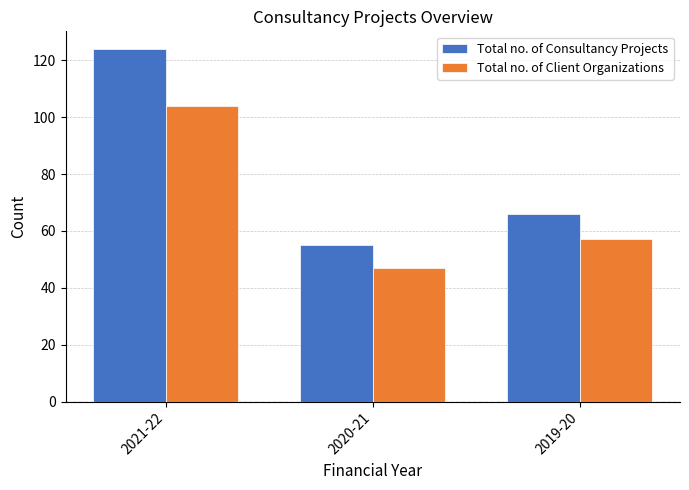

At which label does Total no. of Client Organizations first exceed 57?

2021-22